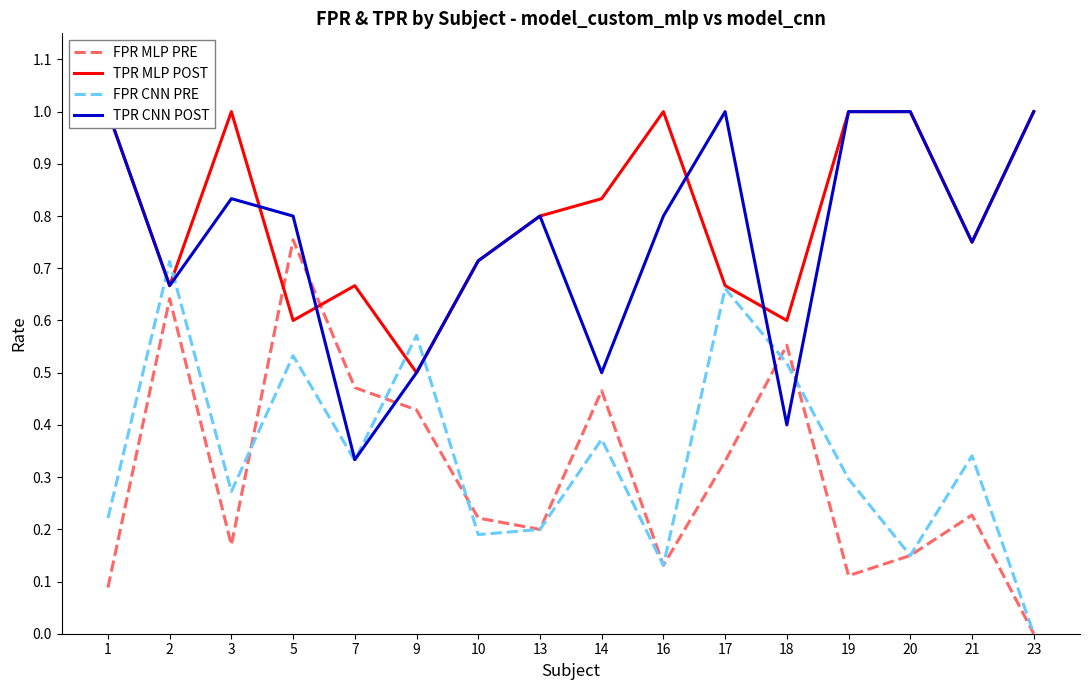

What is the average value of the FPR MLP PRE series?

0.3